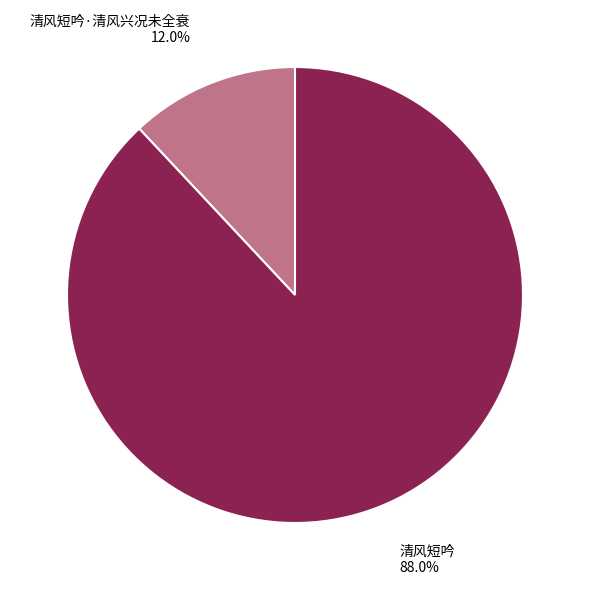

Does any single category account for the majority?

Yes